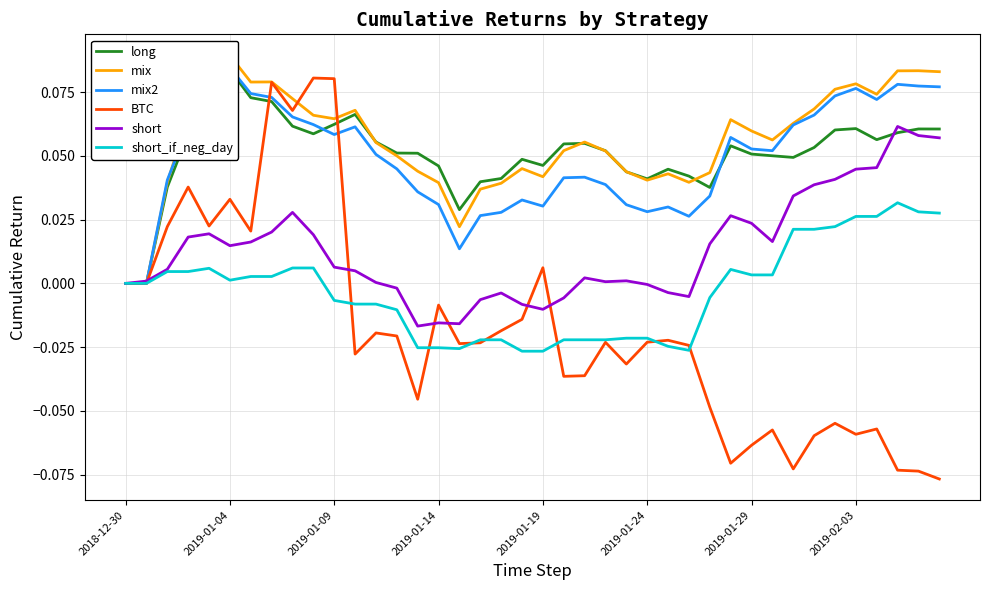

True or false: short has a value of -0.0 at 2019-01-24.

True